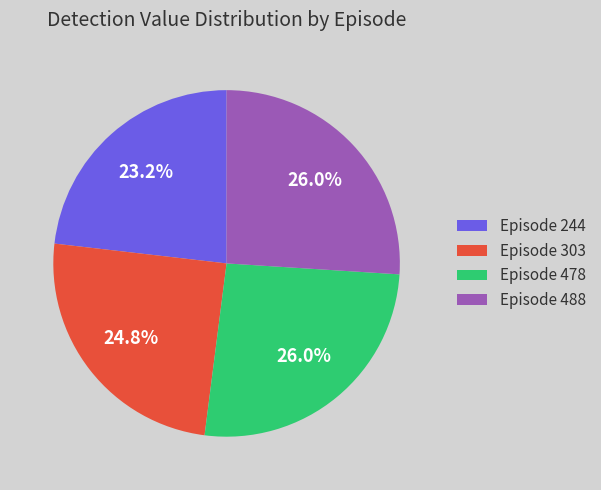

Which slice is the smallest?

Episode 244